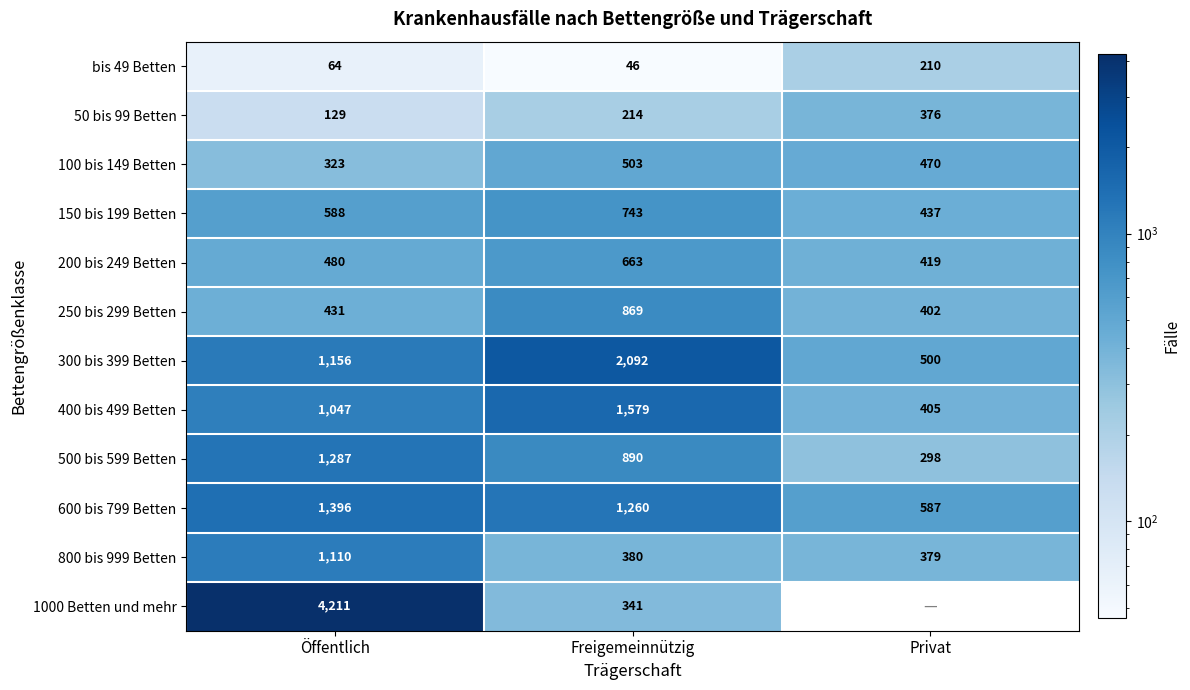

The 300 bis 399 Betten series shows 3128.4 at Freigemeinnützig. True or false?

False